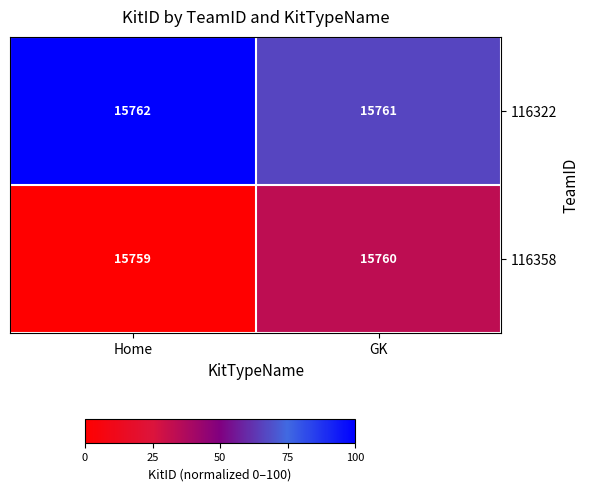

Where is 116322 nearest to the value 15761?

GK